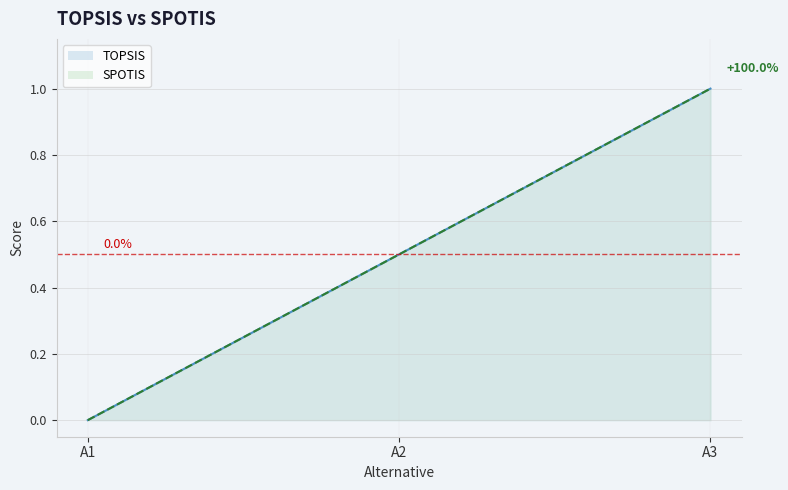

What are all the series names shown in the legend?

TOPSIS, SPOTIS